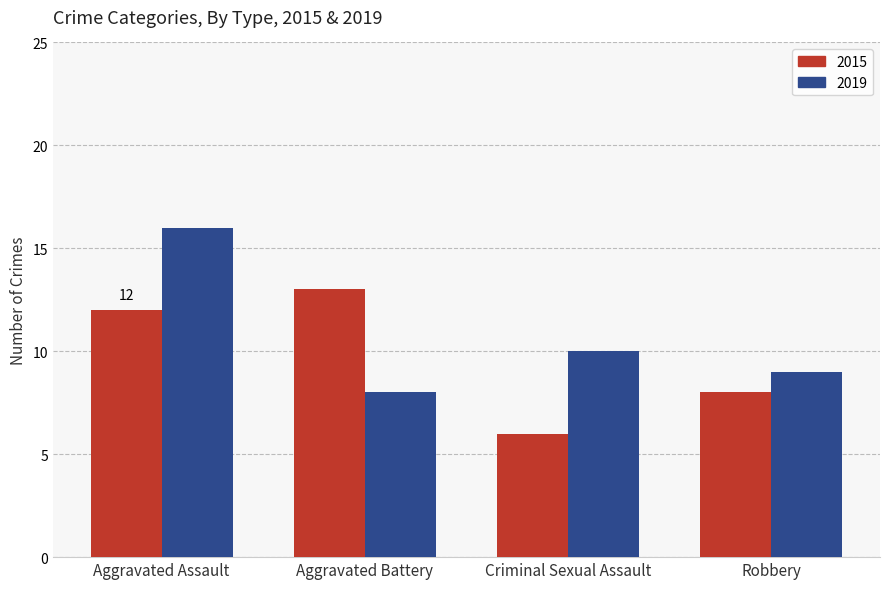

True or false: 2015 has a value of 8 at Robbery.

True